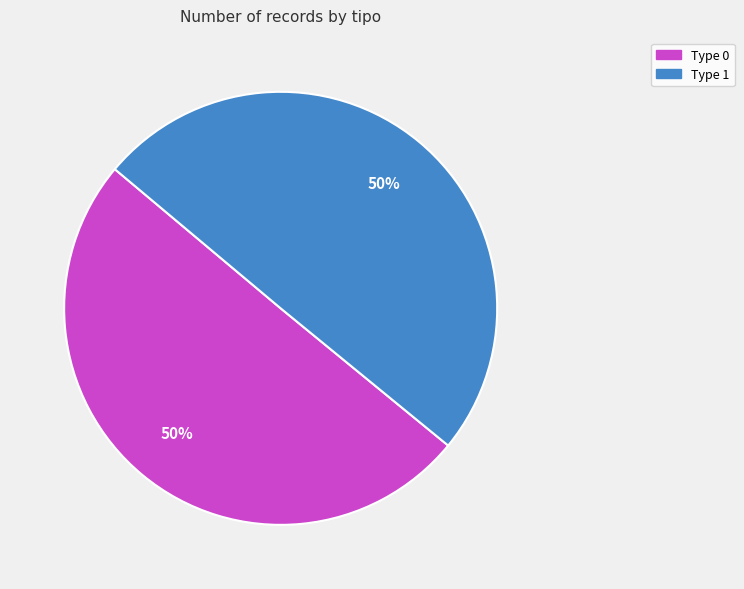

True or false: Type 1 accounts for 38% of the total.

False